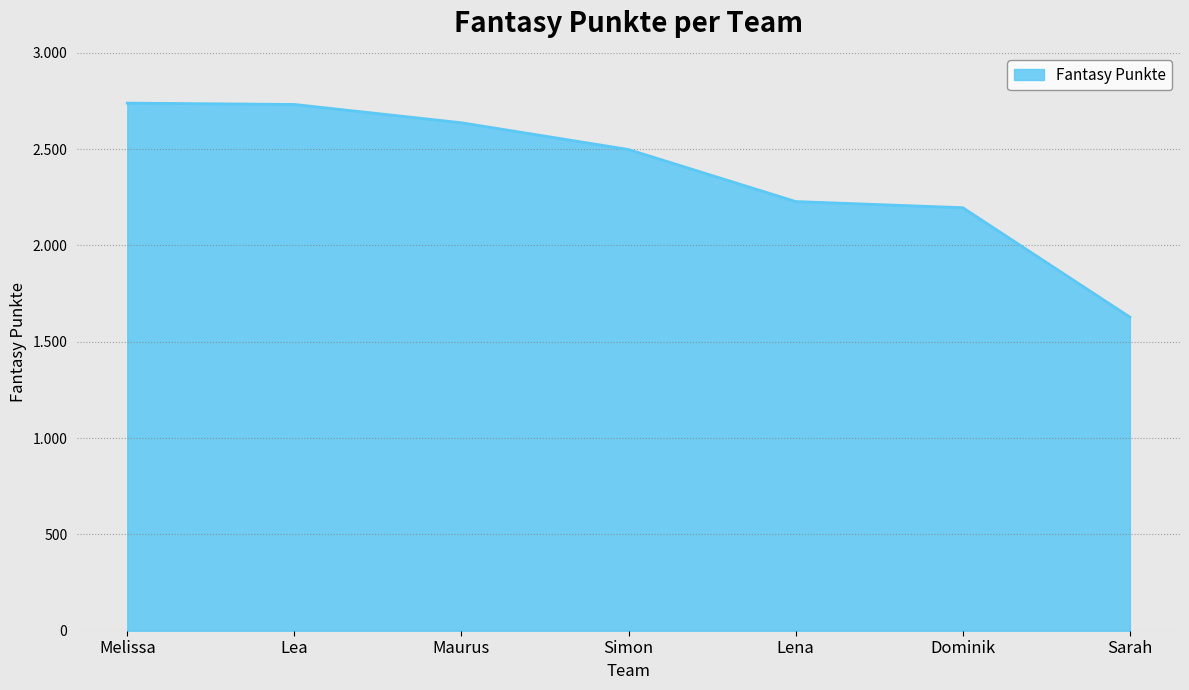

Does the chart have visible grid lines?

Yes